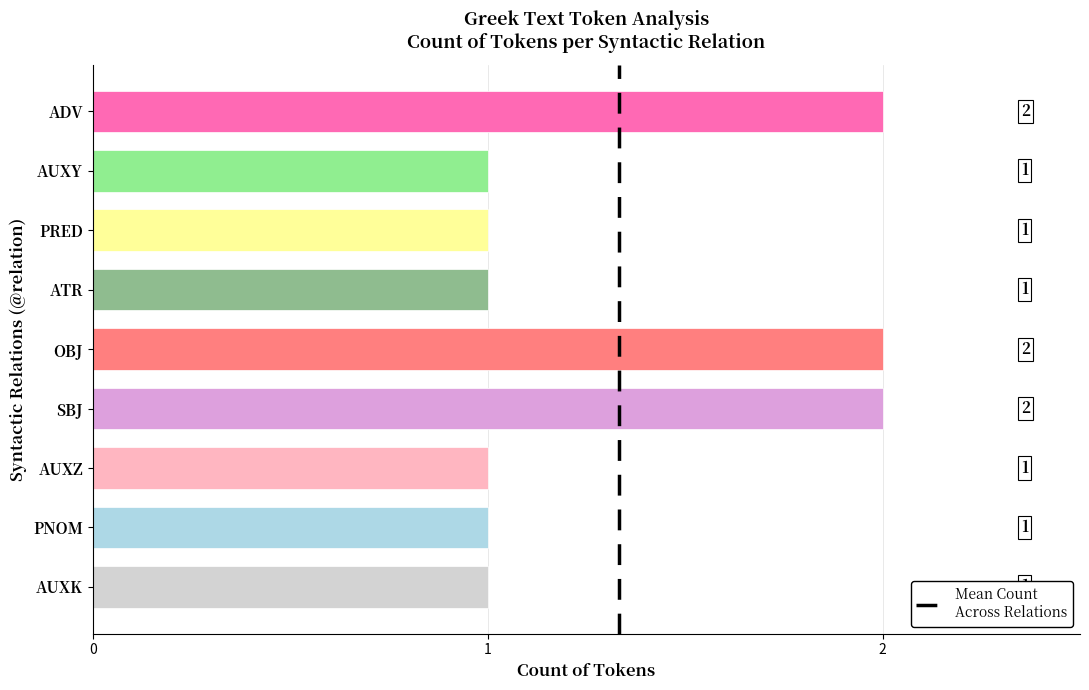

How many distinct data groups are displayed?

1